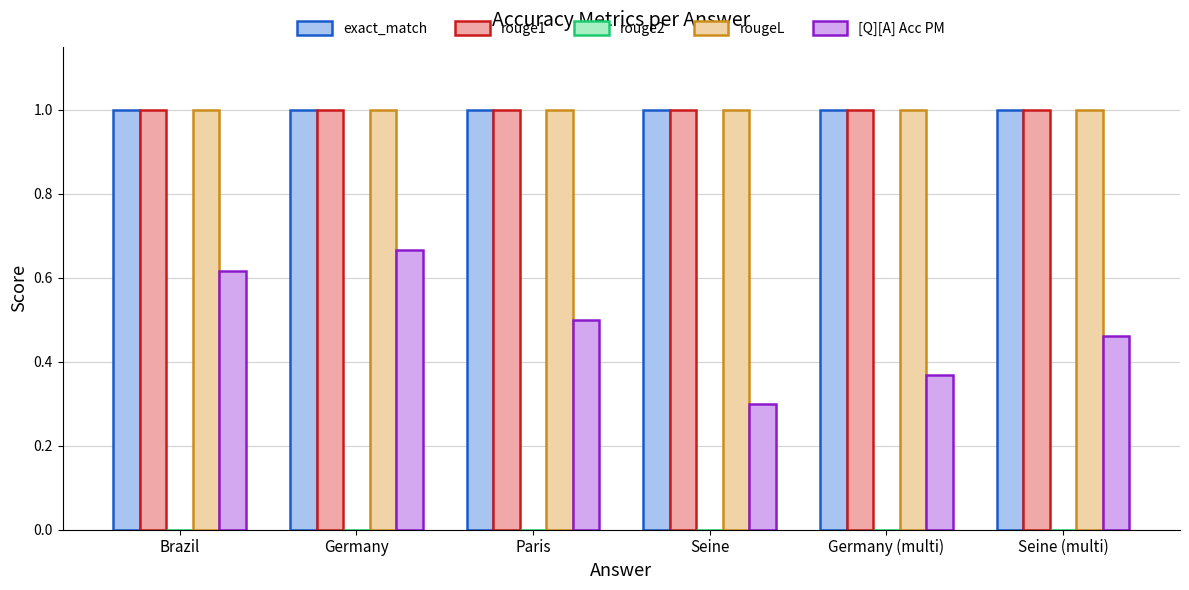

What is the average value of the exact_match series?

1.0